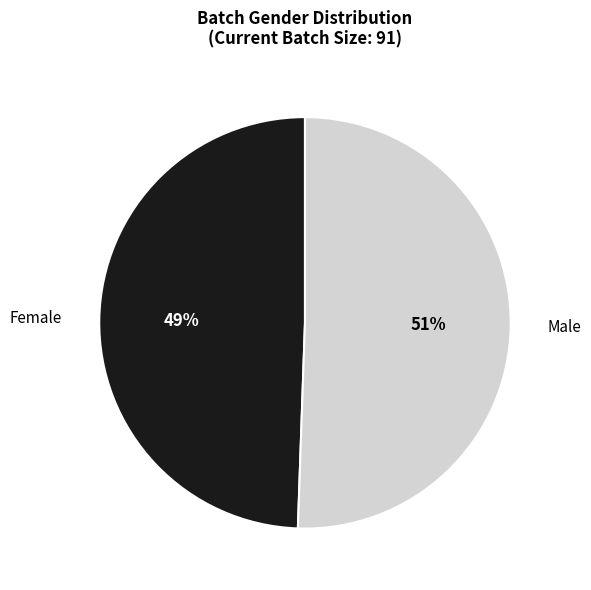

What percentage is the Female slice, to the nearest percent?

49%